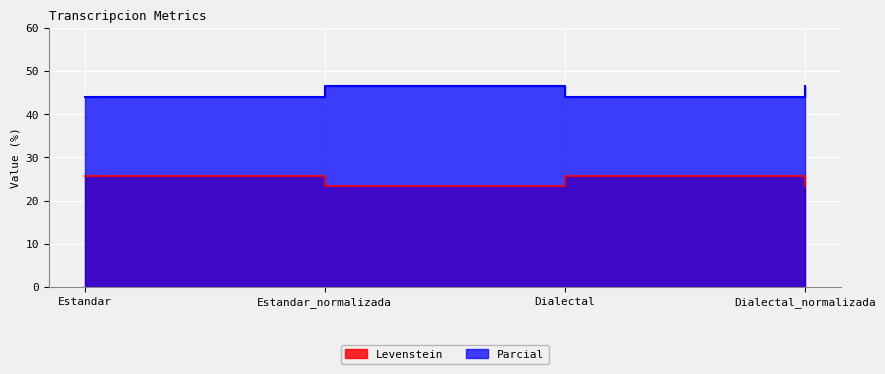

What position from the left is Dialectal?

3